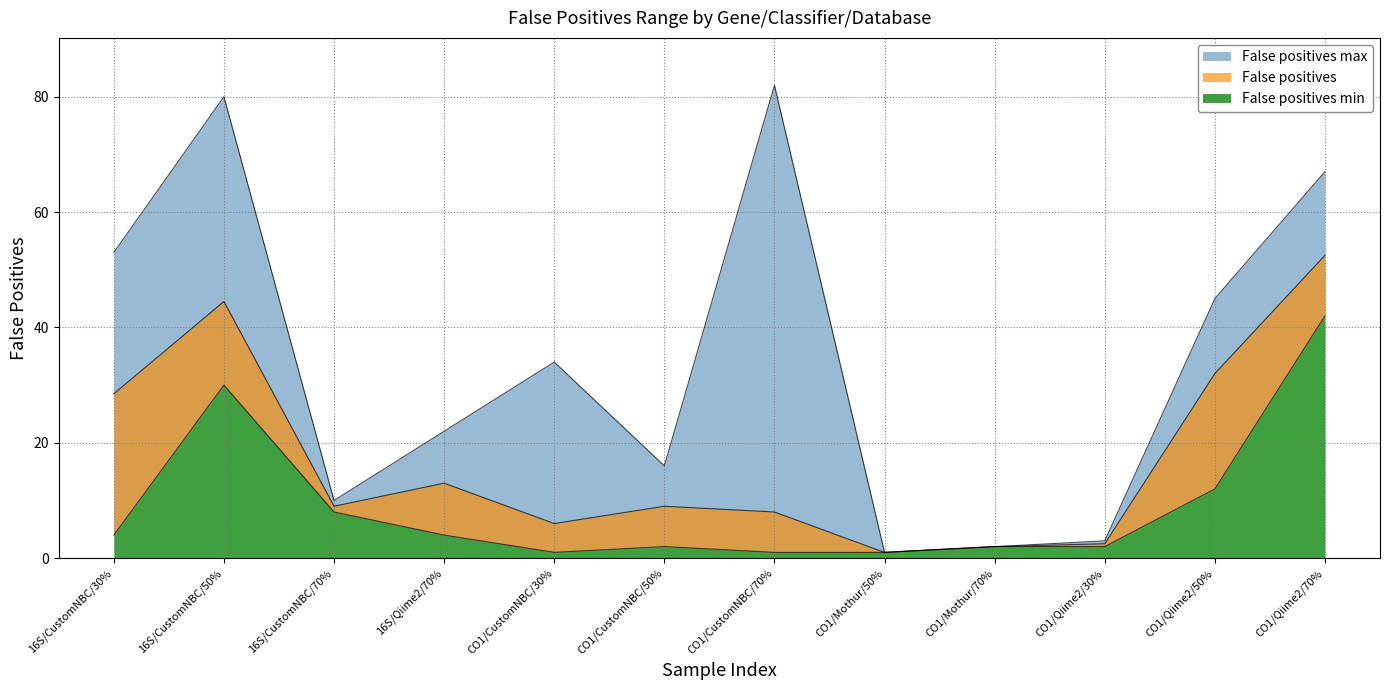

True or false: False positives max and False positives intersect in this chart.

False